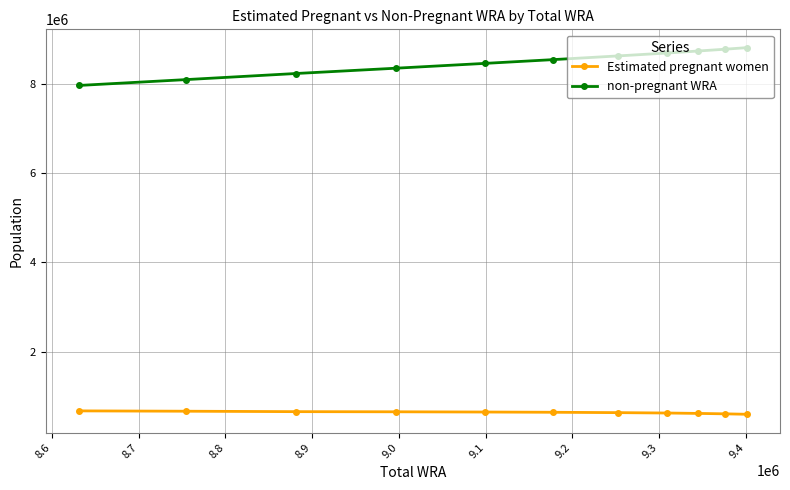

What is the sum of all Estimated pregnant women values?

7018364.2